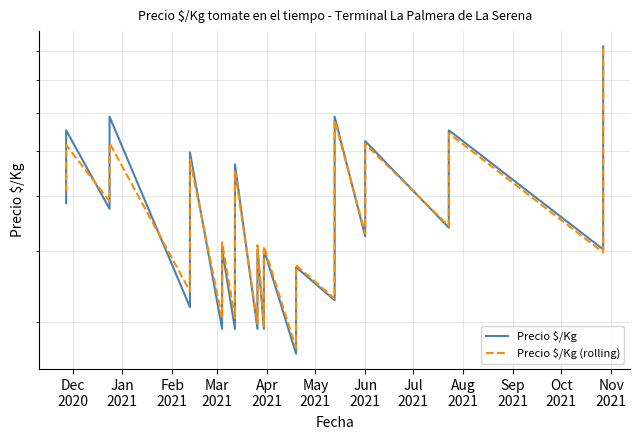

How many values in the Precio $/Kg (rolling) series are below 470?

20